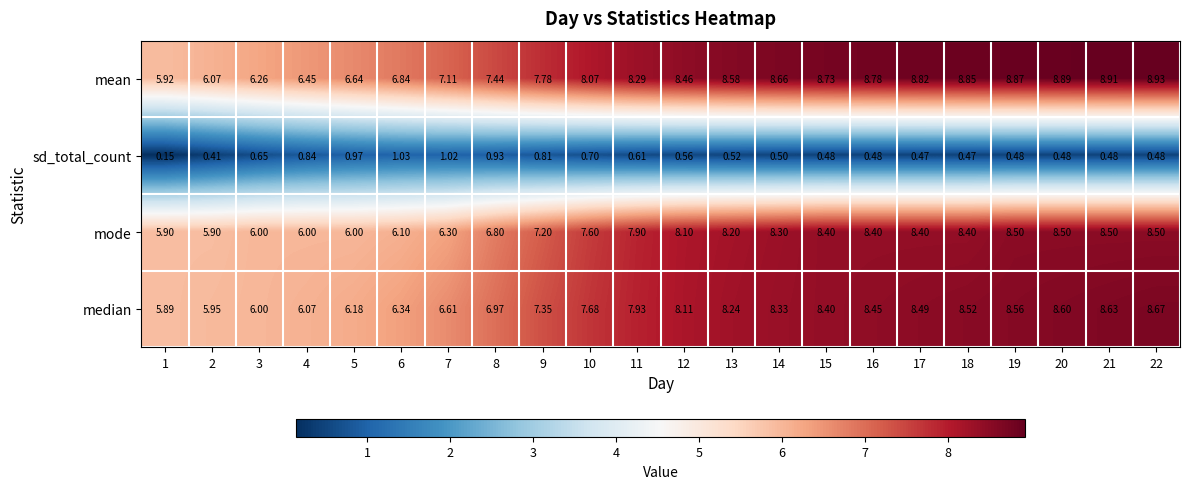

Between 8 and 13, which series saw the biggest shift?

mode